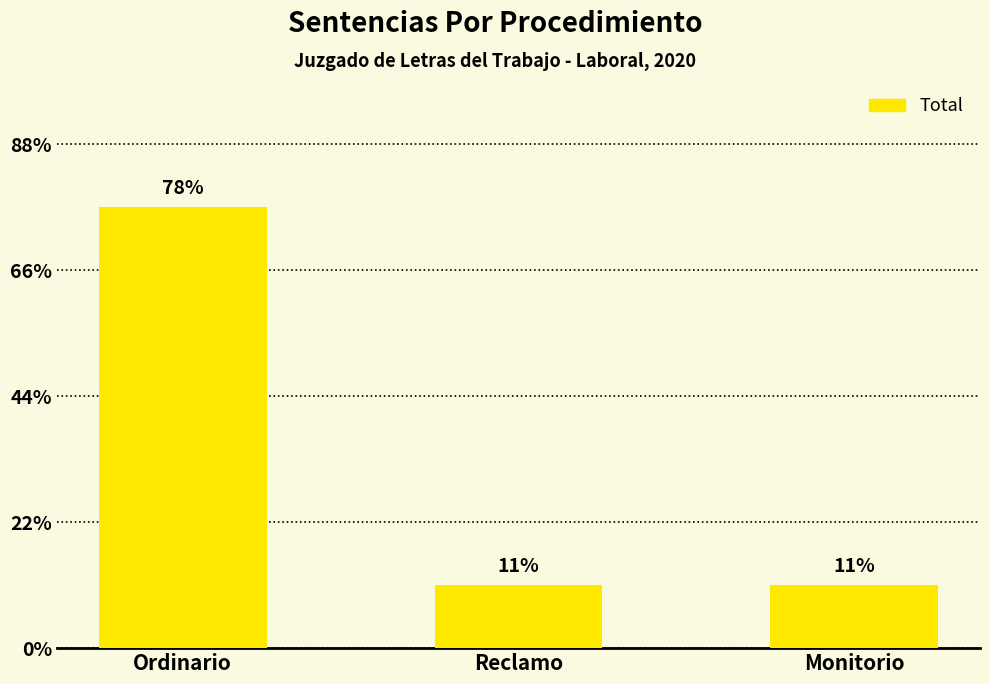

Rank the categories by value from lowest to highest.

Reclamo, Monitorio, Ordinario